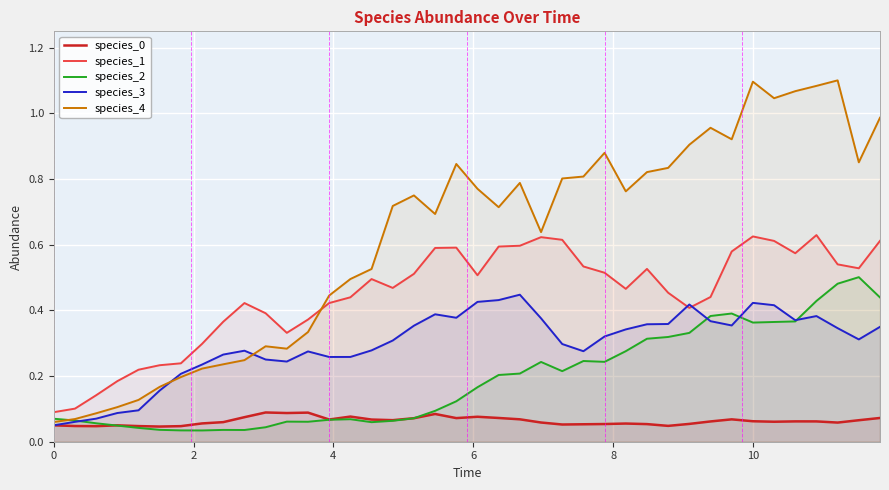

Which has a higher value, 26 or 16?

16